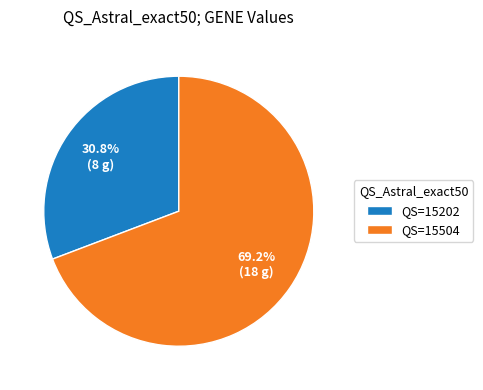

What portion of the pie excludes QS=15202?

69.2%